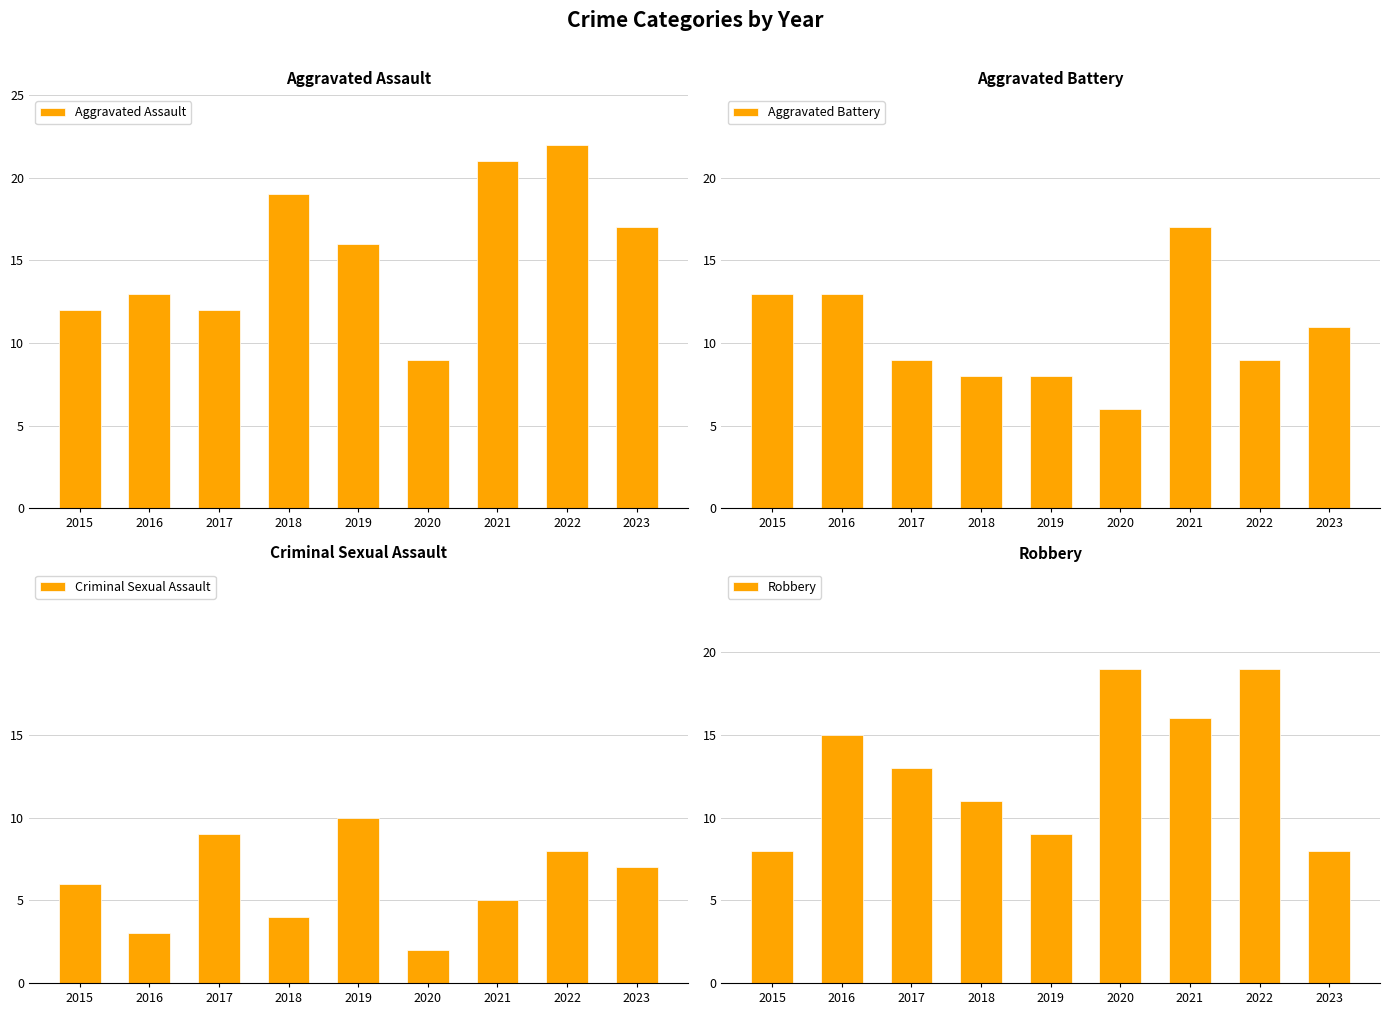

Reading left to right, list all the values displayed in this chart.

Aggravated Assault: 2015=12	2016=13	2017=12	2018=19	2019=16	2020=9	2021=21	2022=22	2023=17
Aggravated Battery: 2015=13	2016=13	2017=9	2018=8	2019=8	2020=6	2021=17	2022=9	2023=11
Criminal Sexual Assault: 2015=6	2016=3	2017=9	2018=4	2019=10	2020=2	2021=5	2022=8	2023=7
Robbery: 2015=8	2016=15	2017=13	2018=11	2019=9	2020=19	2021=16	2022=19	2023=8